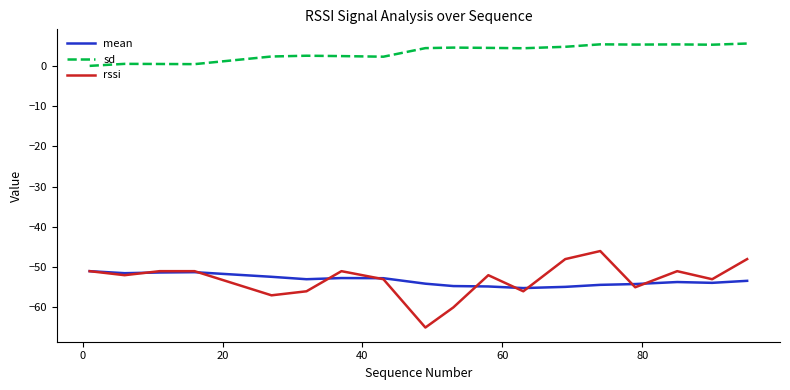

True or false: rssi and sd intersect in this chart.

False